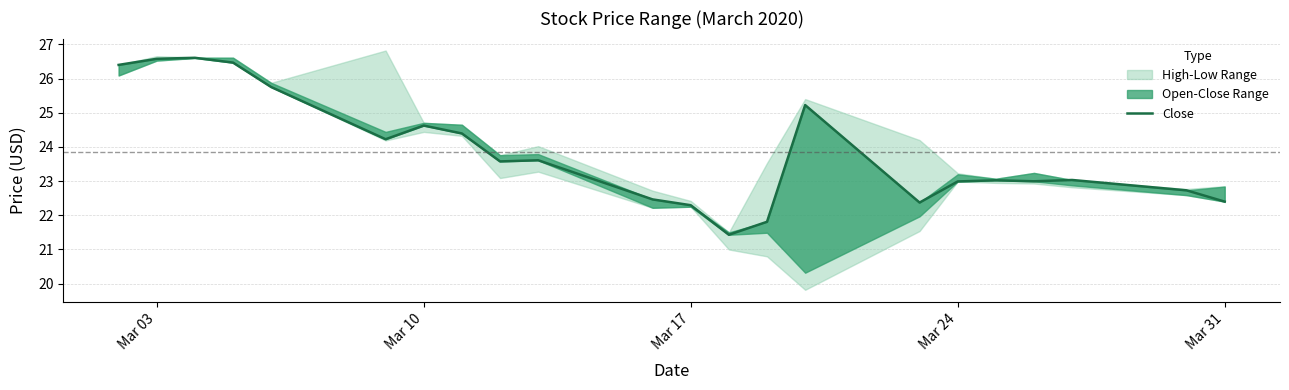

The value at Mar 31 is 32.3. True or false?

False